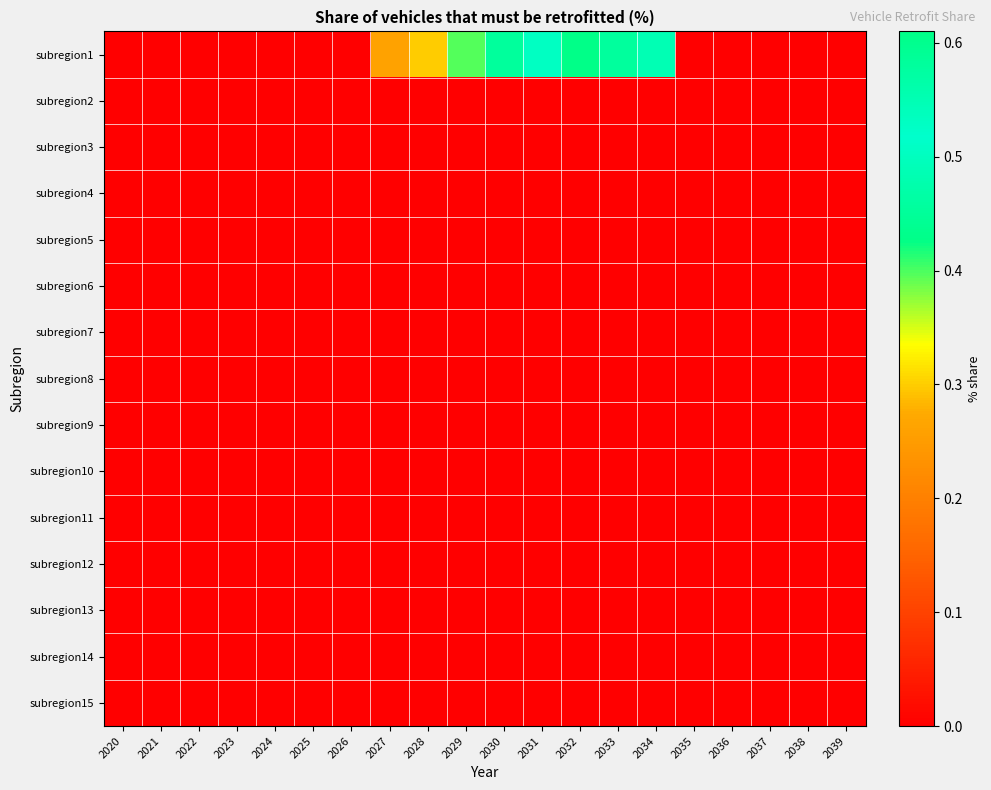

Reading left to right, transcribe all the data shown in this chart.

subregion1: 2020=0.0	2021=0.0	2022=0.0	2023=0.0	2024=0.0	2025=0.0	2026=0.0	2027=0.3	2028=0.3	2029=0.4	2030=0.5	2031=0.5	2032=0.6	2033=0.6	2034=0.6	2035=0.0	2036=0.0	2037=0.0	2038=0.0	2039=0.0
subregion2: 2020=0.0	2021=0.0	2022=0.0	2023=0.0	2024=0.0	2025=0.0	2026=0.0	2027=0.0	2028=0.0	2029=0.0	2030=0.0	2031=0.0	2032=0.0	2033=0.0	2034=0.0	2035=0.0	2036=0.0	2037=0.0	2038=0.0	2039=0.0
subregion3: 2020=0.0	2021=0.0	2022=0.0	2023=0.0	2024=0.0	2025=0.0	2026=0.0	2027=0.0	2028=0.0	2029=0.0	2030=0.0	2031=0.0	2032=0.0	2033=0.0	2034=0.0	2035=0.0	2036=0.0	2037=0.0	2038=0.0	2039=0.0
subregion4: 2020=0.0	2021=0.0	2022=0.0	2023=0.0	2024=0.0	2025=0.0	2026=0.0	2027=0.0	2028=0.0	2029=0.0	2030=0.0	2031=0.0	2032=0.0	2033=0.0	2034=0.0	2035=0.0	2036=0.0	2037=0.0	2038=0.0	2039=0.0
subregion5: 2020=0.0	2021=0.0	2022=0.0	2023=0.0	2024=0.0	2025=0.0	2026=0.0	2027=0.0	2028=0.0	2029=0.0	2030=0.0	2031=0.0	2032=0.0	2033=0.0	2034=0.0	2035=0.0	2036=0.0	2037=0.0	2038=0.0	2039=0.0
subregion6: 2020=0.0	2021=0.0	2022=0.0	2023=0.0	2024=0.0	2025=0.0	2026=0.0	2027=0.0	2028=0.0	2029=0.0	2030=0.0	2031=0.0	2032=0.0	2033=0.0	2034=0.0	2035=0.0	2036=0.0	2037=0.0	2038=0.0	2039=0.0
subregion7: 2020=0.0	2021=0.0	2022=0.0	2023=0.0	2024=0.0	2025=0.0	2026=0.0	2027=0.0	2028=0.0	2029=0.0	2030=0.0	2031=0.0	2032=0.0	2033=0.0	2034=0.0	2035=0.0	2036=0.0	2037=0.0	2038=0.0	2039=0.0
subregion8: 2020=0.0	2021=0.0	2022=0.0	2023=0.0	2024=0.0	2025=0.0	2026=0.0	2027=0.0	2028=0.0	2029=0.0	2030=0.0	2031=0.0	2032=0.0	2033=0.0	2034=0.0	2035=0.0	2036=0.0	2037=0.0	2038=0.0	2039=0.0
subregion9: 2020=0.0	2021=0.0	2022=0.0	2023=0.0	2024=0.0	2025=0.0	2026=0.0	2027=0.0	2028=0.0	2029=0.0	2030=0.0	2031=0.0	2032=0.0	2033=0.0	2034=0.0	2035=0.0	2036=0.0	2037=0.0	2038=0.0	2039=0.0
subregion10: 2020=0.0	2021=0.0	2022=0.0	2023=0.0	2024=0.0	2025=0.0	2026=0.0	2027=0.0	2028=0.0	2029=0.0	2030=0.0	2031=0.0	2032=0.0	2033=0.0	2034=0.0	2035=0.0	2036=0.0	2037=0.0	2038=0.0	2039=0.0
subregion11: 2020=0.0	2021=0.0	2022=0.0	2023=0.0	2024=0.0	2025=0.0	2026=0.0	2027=0.0	2028=0.0	2029=0.0	2030=0.0	2031=0.0	2032=0.0	2033=0.0	2034=0.0	2035=0.0	2036=0.0	2037=0.0	2038=0.0	2039=0.0
subregion12: 2020=0.0	2021=0.0	2022=0.0	2023=0.0	2024=0.0	2025=0.0	2026=0.0	2027=0.0	2028=0.0	2029=0.0	2030=0.0	2031=0.0	2032=0.0	2033=0.0	2034=0.0	2035=0.0	2036=0.0	2037=0.0	2038=0.0	2039=0.0
subregion13: 2020=0.0	2021=0.0	2022=0.0	2023=0.0	2024=0.0	2025=0.0	2026=0.0	2027=0.0	2028=0.0	2029=0.0	2030=0.0	2031=0.0	2032=0.0	2033=0.0	2034=0.0	2035=0.0	2036=0.0	2037=0.0	2038=0.0	2039=0.0
subregion14: 2020=0.0	2021=0.0	2022=0.0	2023=0.0	2024=0.0	2025=0.0	2026=0.0	2027=0.0	2028=0.0	2029=0.0	2030=0.0	2031=0.0	2032=0.0	2033=0.0	2034=0.0	2035=0.0	2036=0.0	2037=0.0	2038=0.0	2039=0.0
subregion15: 2020=0.0	2021=0.0	2022=0.0	2023=0.0	2024=0.0	2025=0.0	2026=0.0	2027=0.0	2028=0.0	2029=0.0	2030=0.0	2031=0.0	2032=0.0	2033=0.0	2034=0.0	2035=0.0	2036=0.0	2037=0.0	2038=0.0	2039=0.0